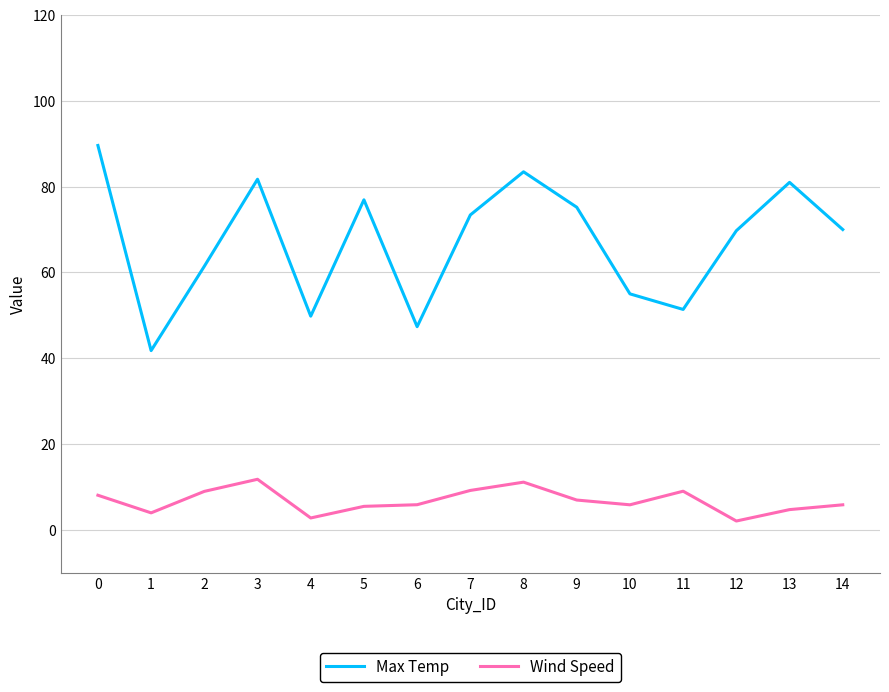

What is the difference between the highest and lowest values at 5?

71.5